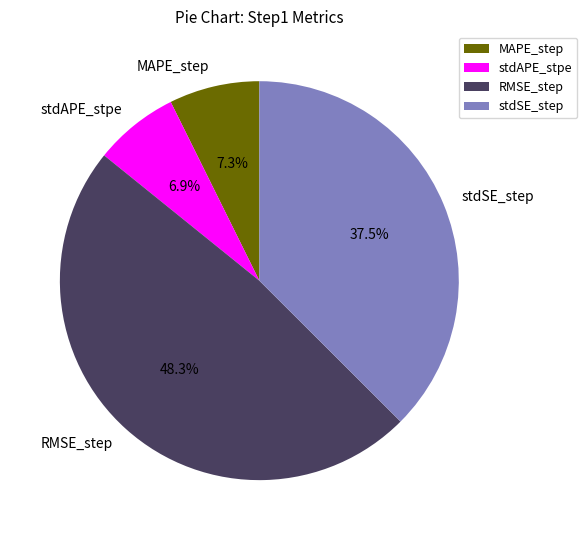

What is the largest slice in the pie chart?

RMSE_step